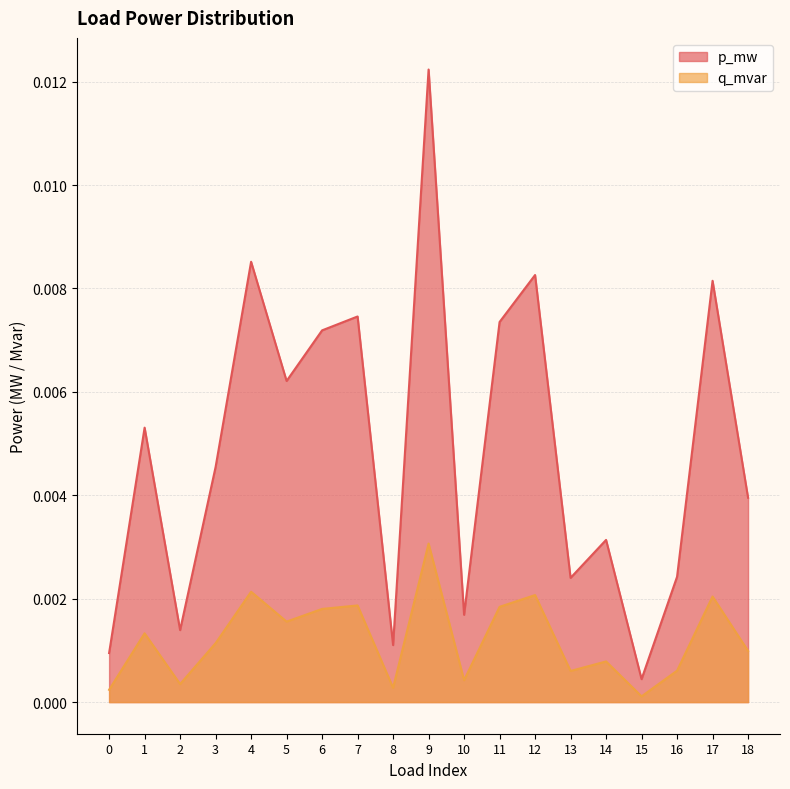

The value of q_mvar at 4 is 0.0. True or false?

False